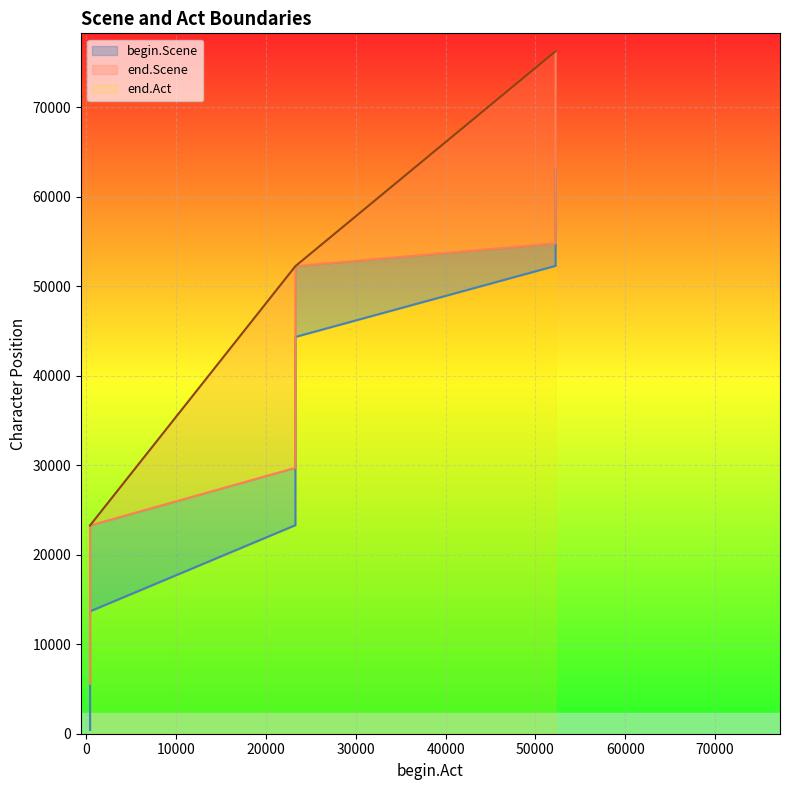

How many values in the end.Scene series are below 40072?

5